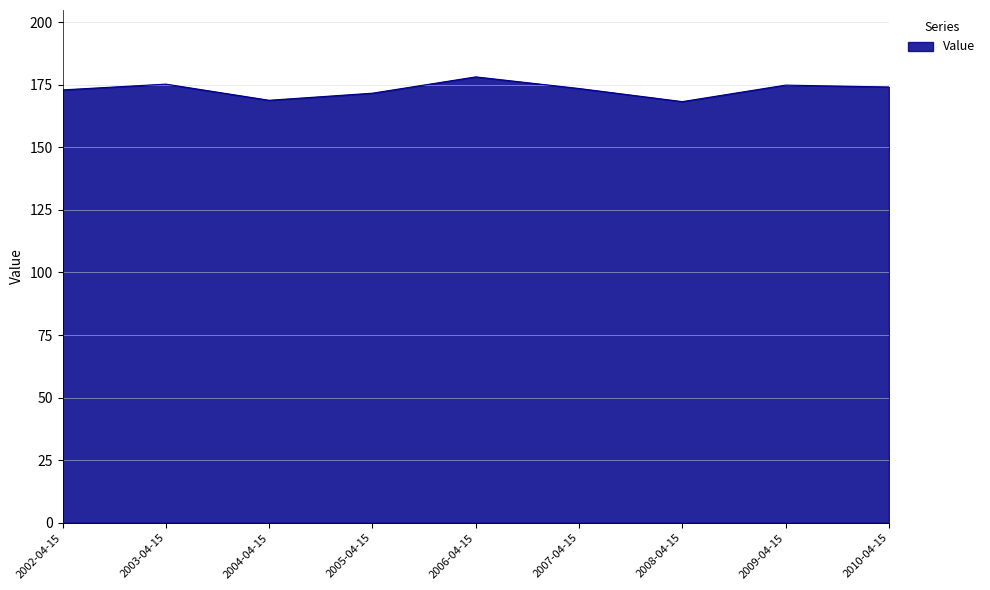

What is the greatest value displayed?

178.1